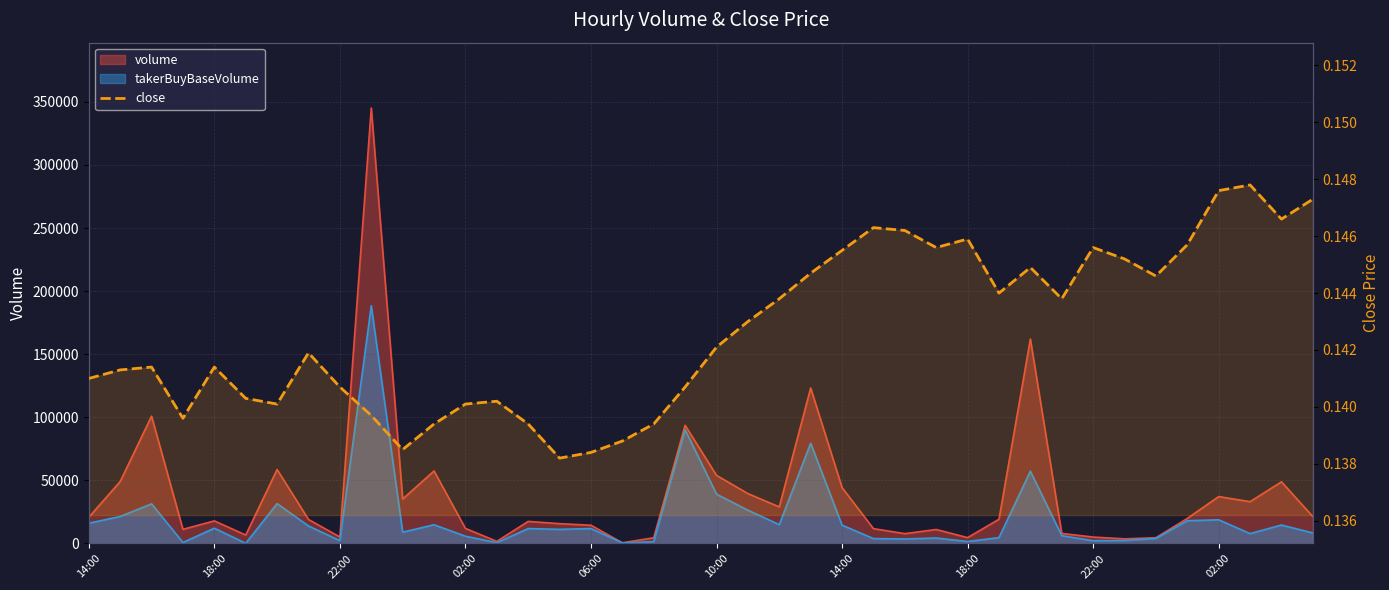

How many interior local valleys (lower than both neighbors) does the data have?

9